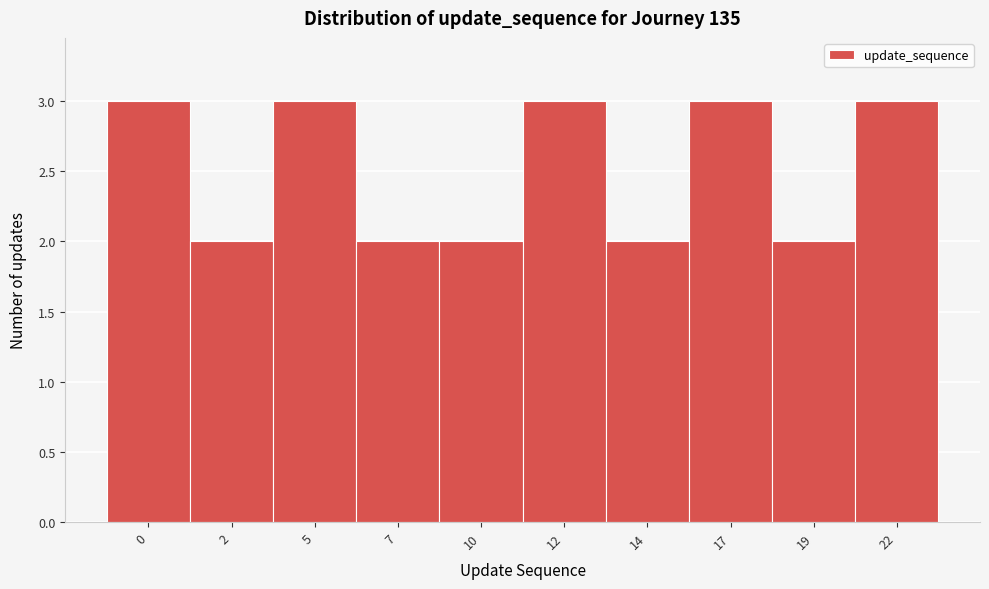

Reading left to right, list all the values displayed in this chart.

3	2	3	2	2	3	2	3	2	3